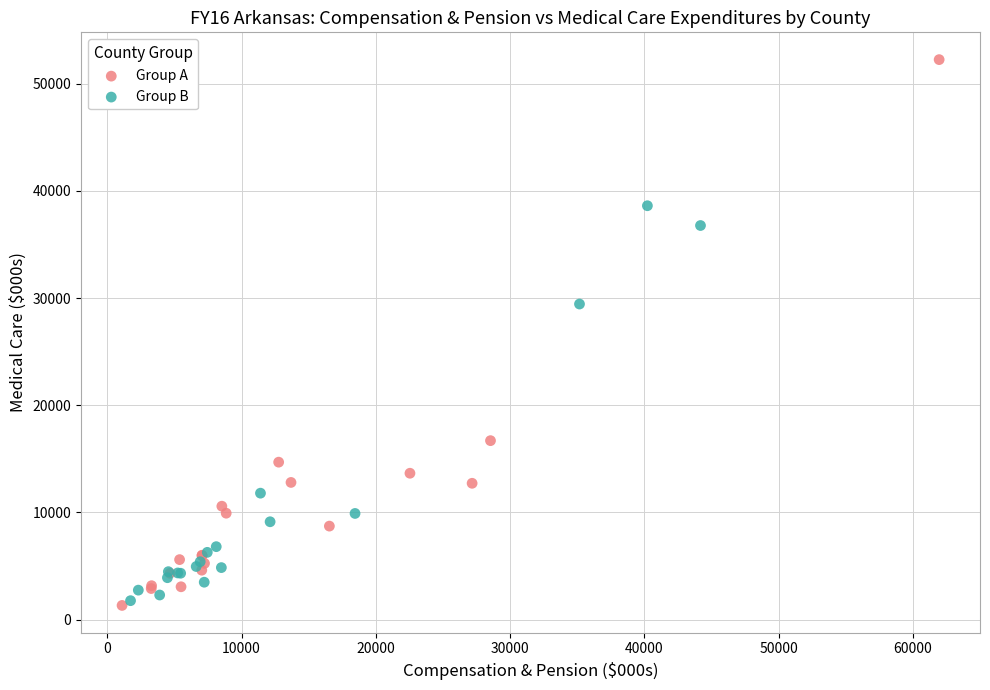

Which series has the largest Y range (max minus min)?

Group A